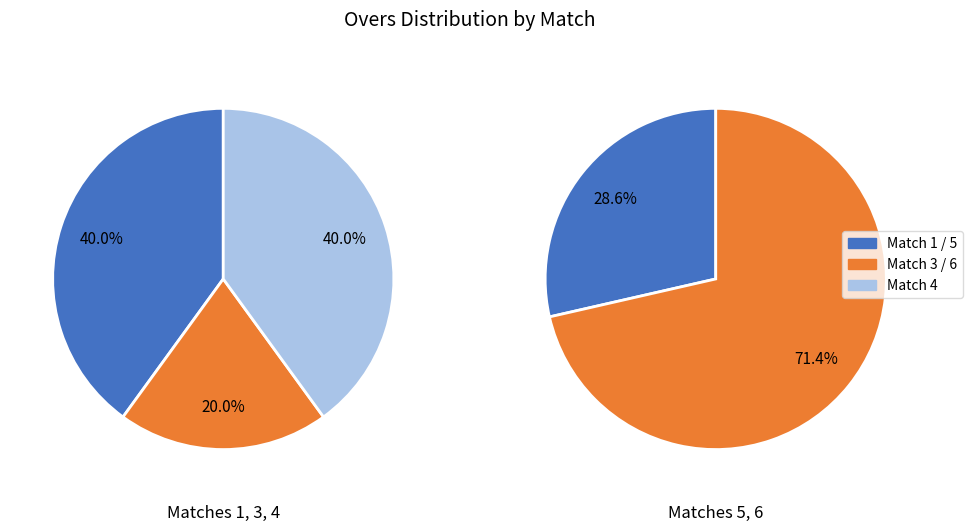

Does any single category account for the majority?

No